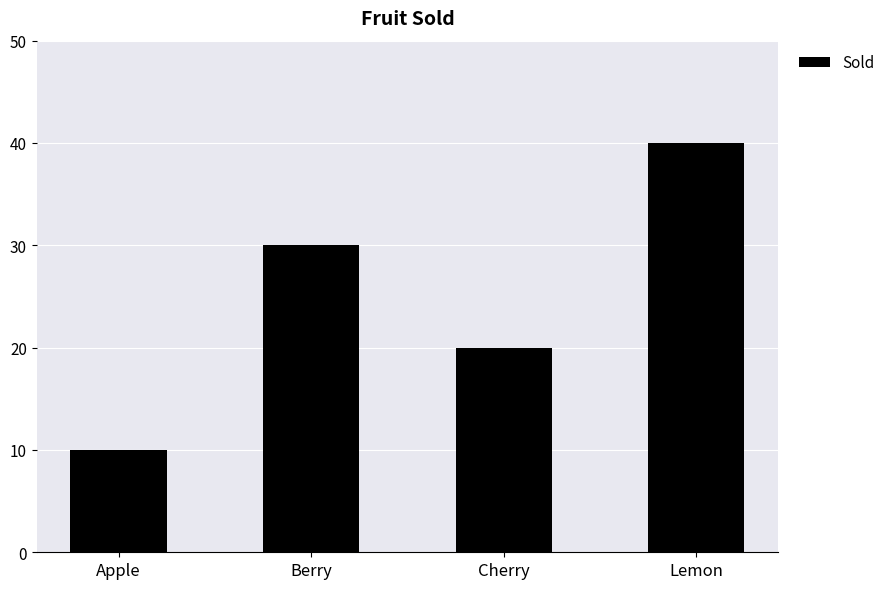

Reading right to left, transcribe all the data shown in this chart.

40	20	30	10